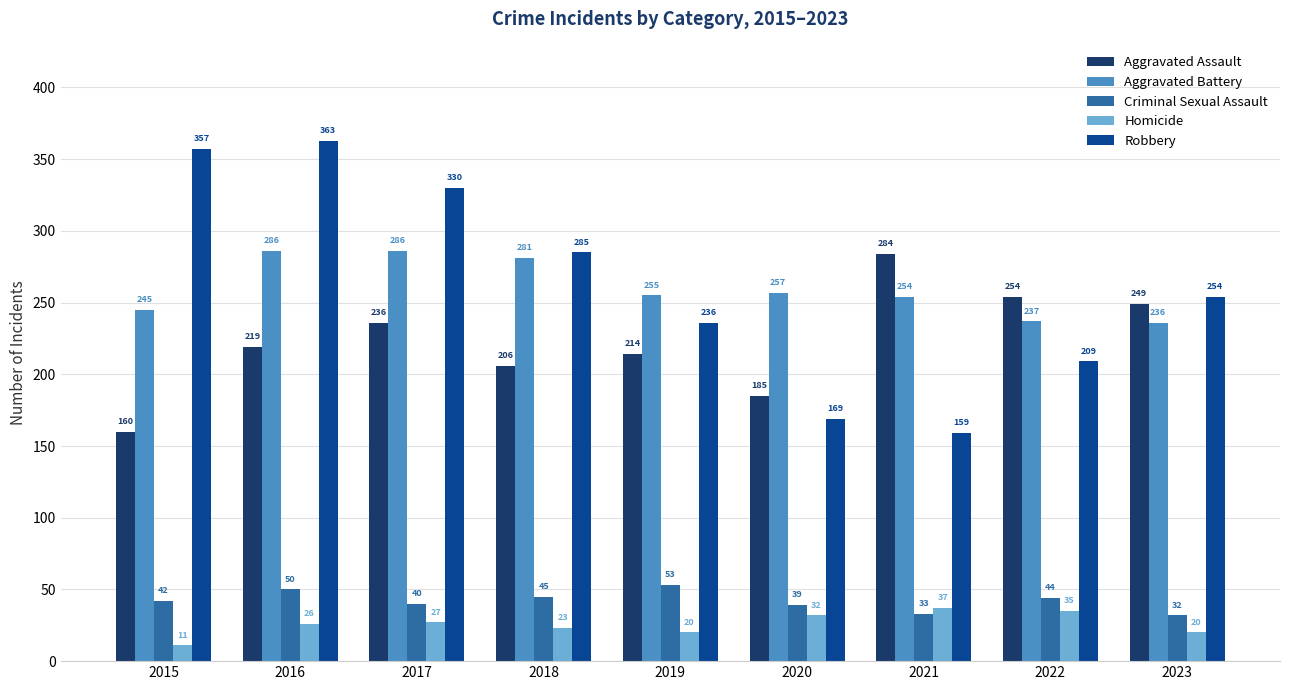

Between 2019 and 2020, which series saw the biggest shift?

Robbery